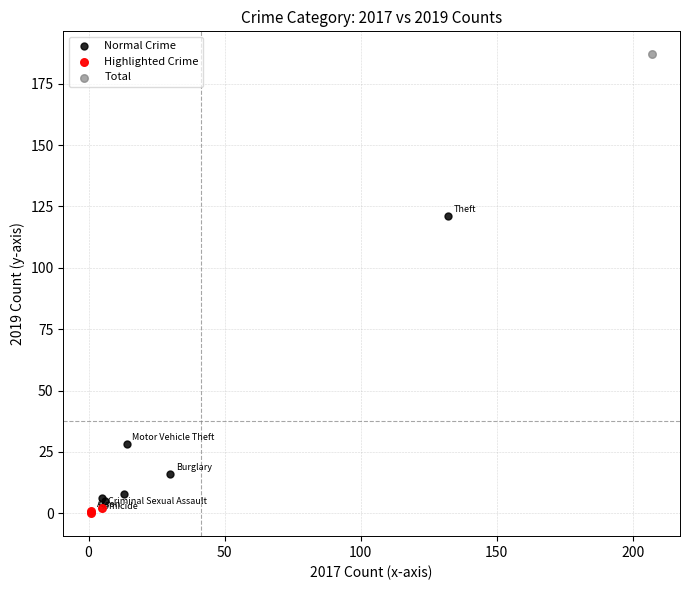

What are all the series names shown in the legend?

Normal Crime, Highlighted Crime, Total